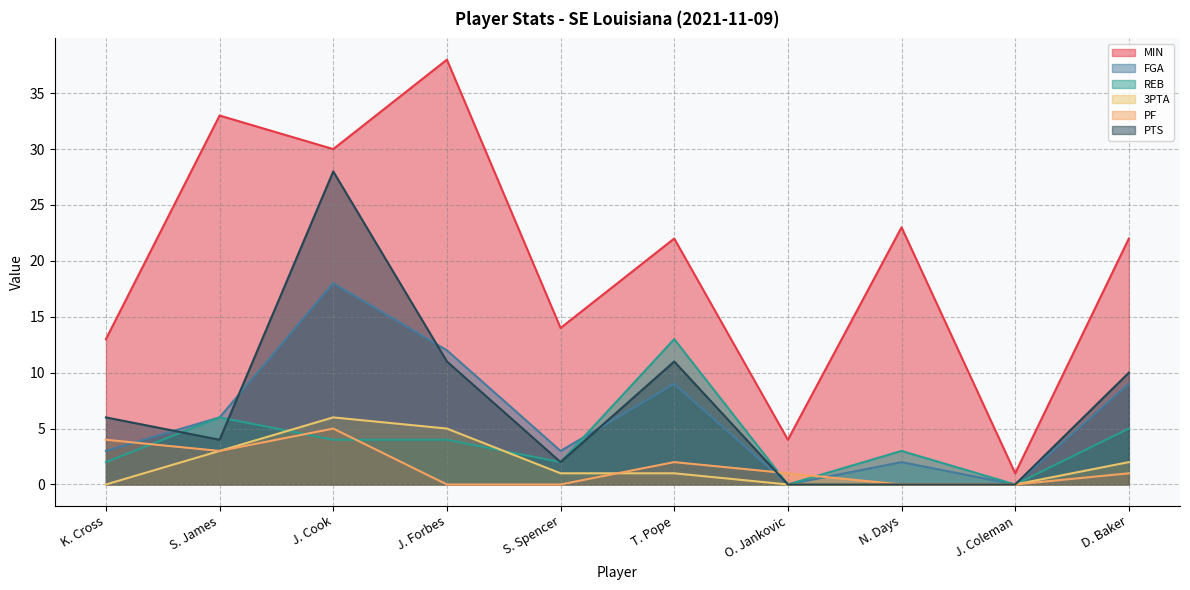

Reading left to right, list all the values displayed in this chart.

MIN: 13	33	30	38	14	22	4	23	1	22
FGA: 3	6	18	12	3	9	0	2	0	9
REB: 2	6	4	4	2	13	0	3	0	5
3PTA: 0	3	6	5	1	1	0	0	0	2
PF: 4	3	5	0	0	2	1	0	0	1
PTS: 6	4	28	11	2	11	0	0	0	10